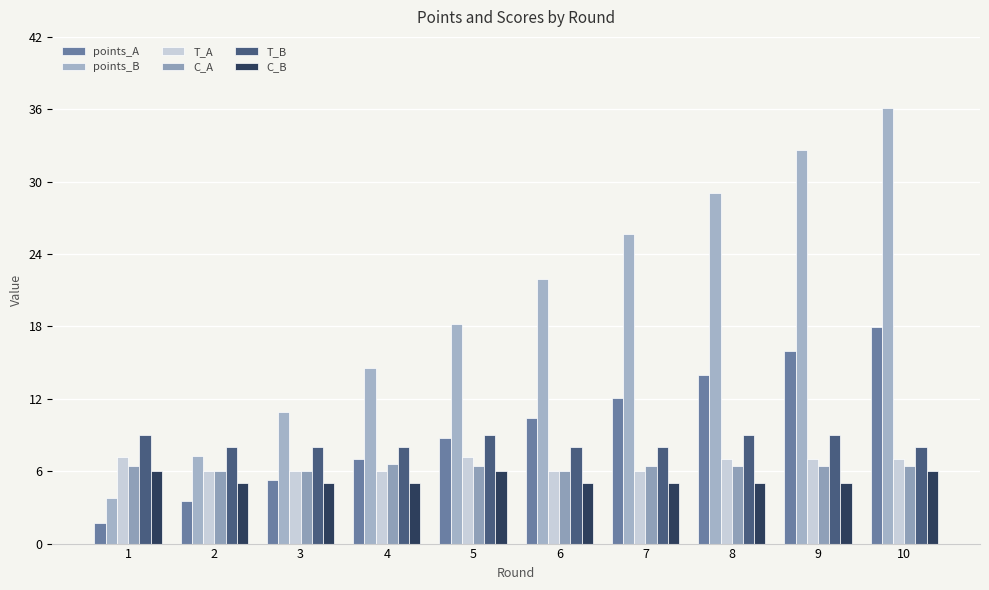

Are the bars horizontal?

No